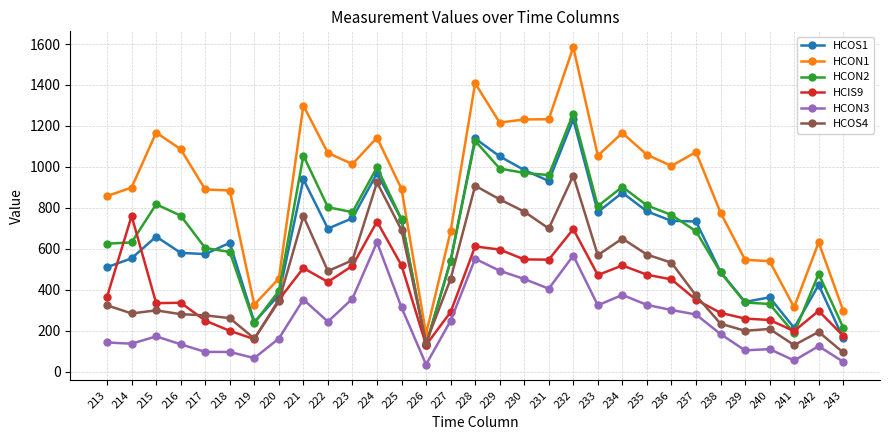

What is the value of the HCIS9 point at the 6th from the left?

199.6